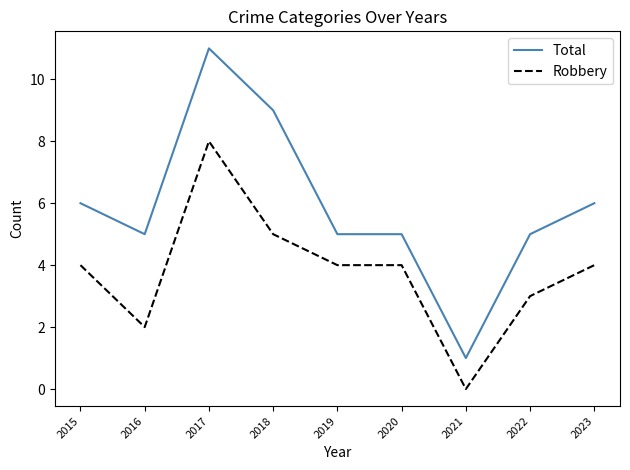

Does the chart have visible grid lines?

No